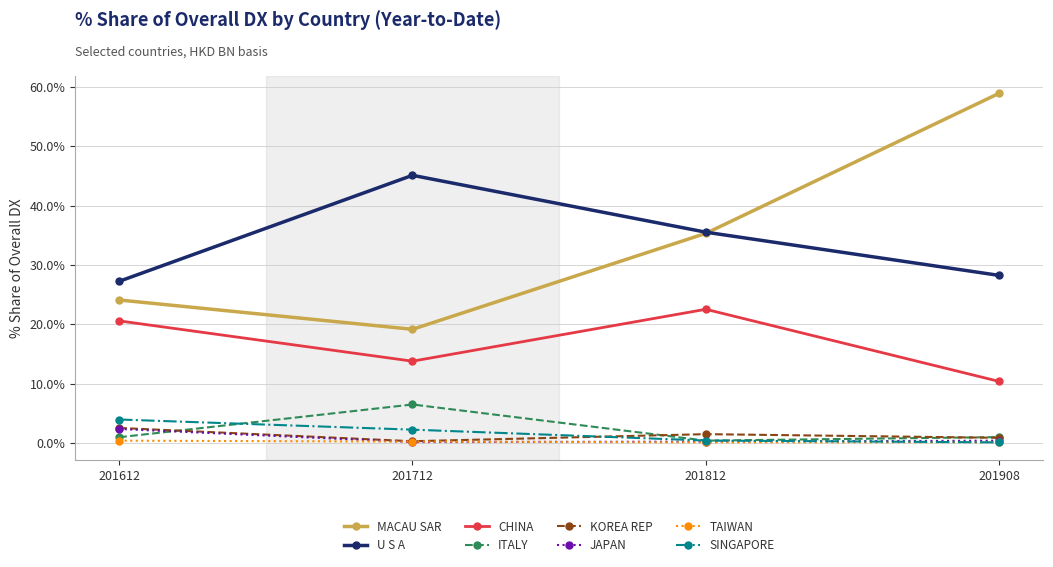

Which series has the widest spread of values?

MACAU SAR